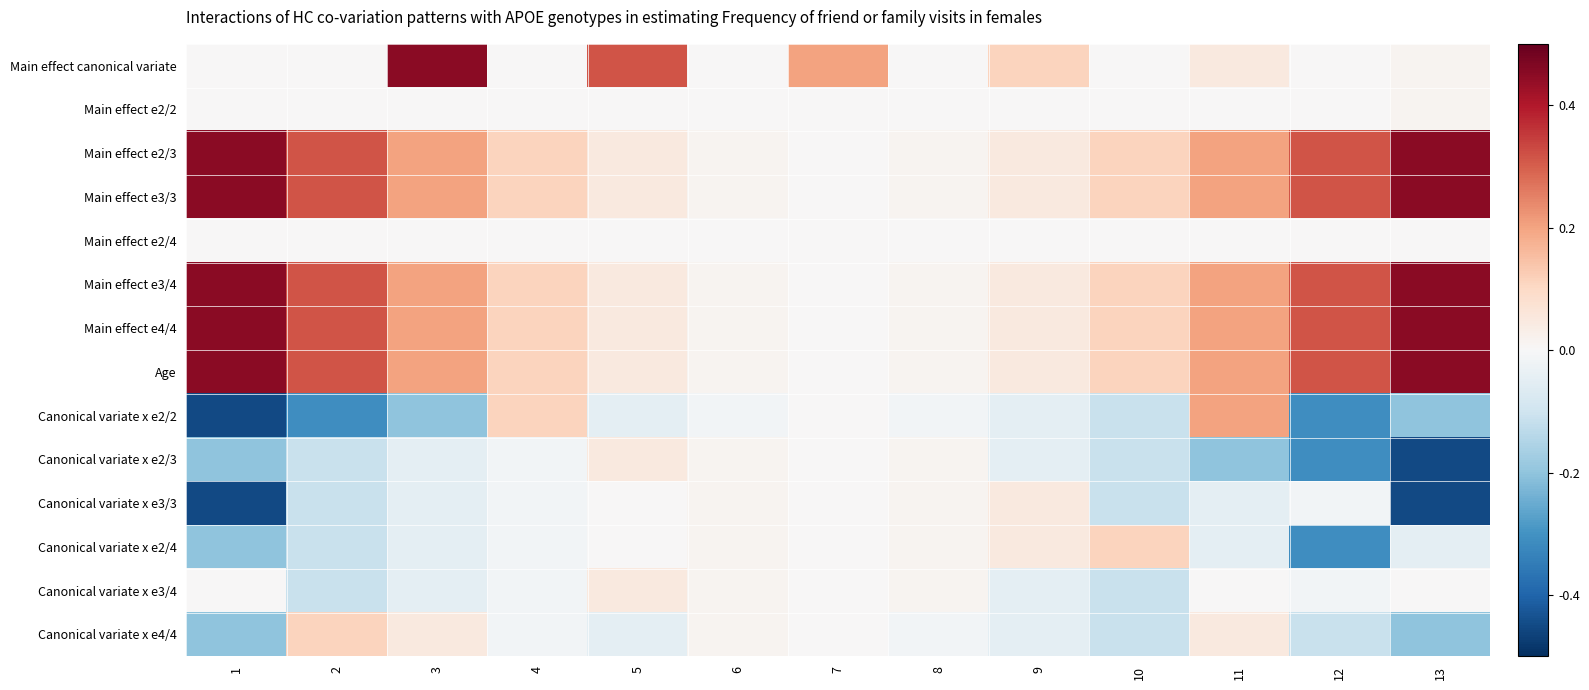

At how many categories does at least one series exceed 0?

13